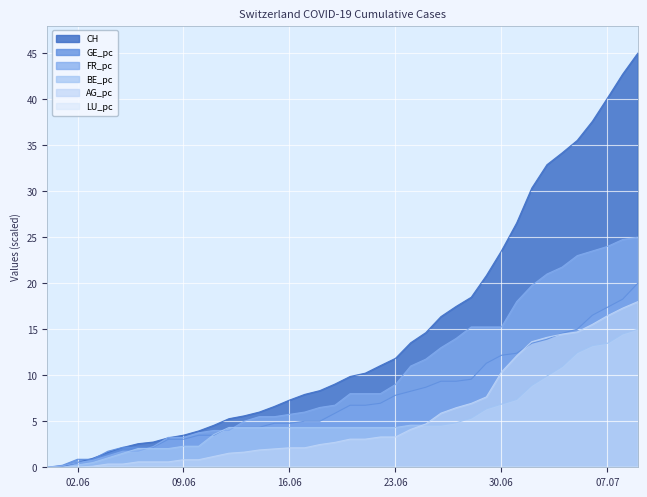

At which category is the sum across all series the highest?

2020-07-09